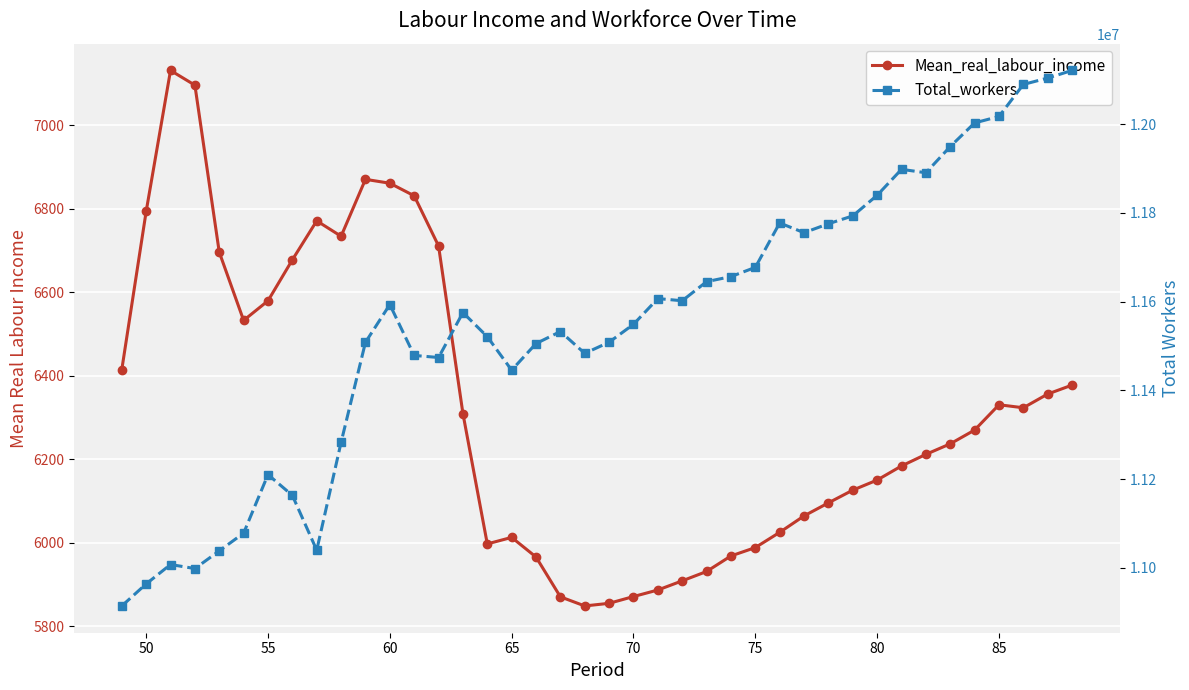

True or false: Total_workers has more than 0 interior local peaks.

True